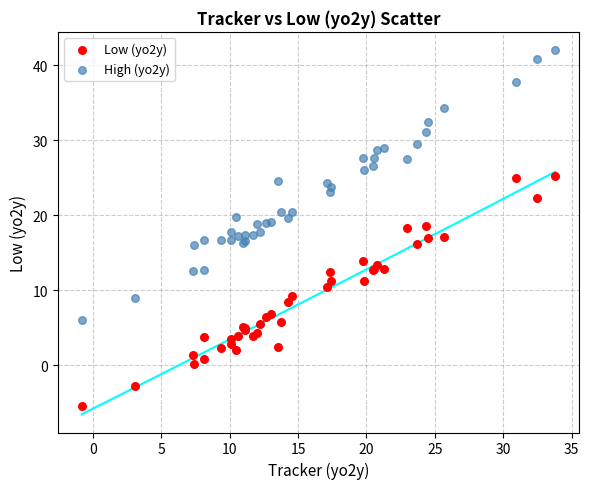

Which series has the widest spread of Y values?

High (yo2y)